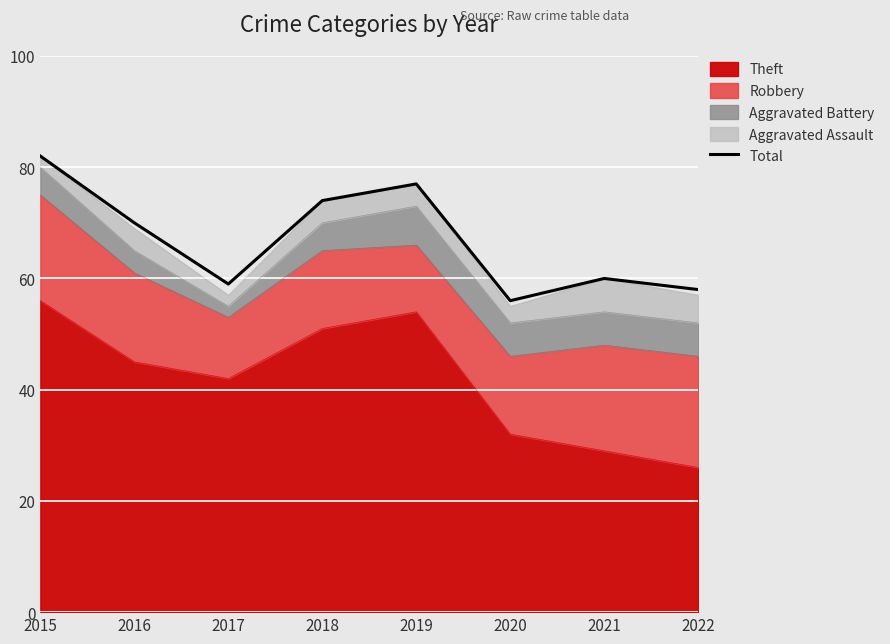

At which category does the chart reach its peak across all series?

2015